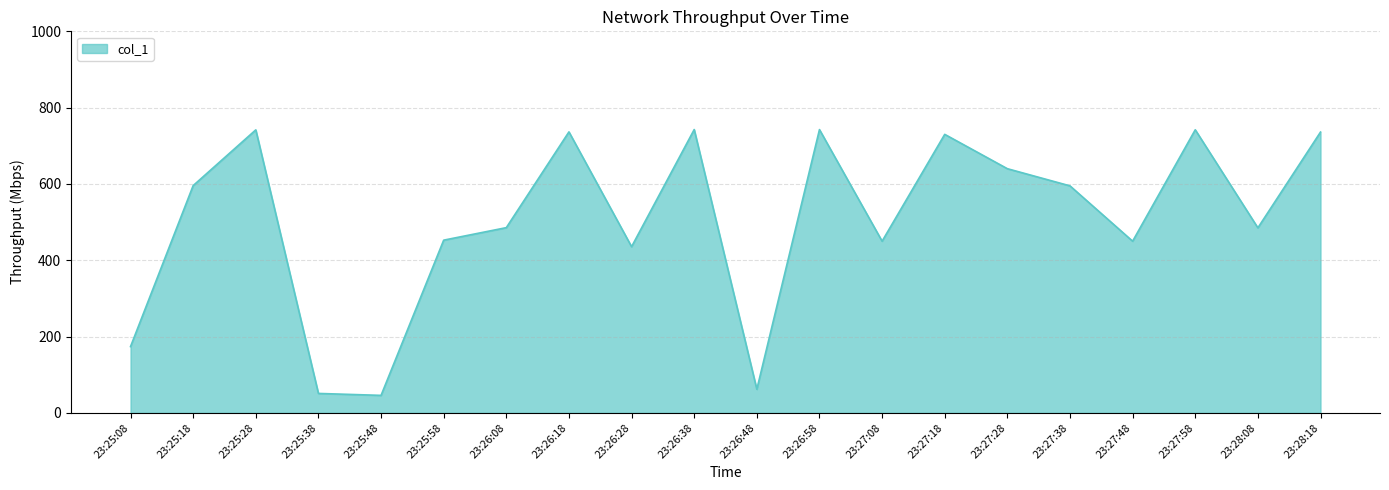

How many categories are shown in the chart?

20